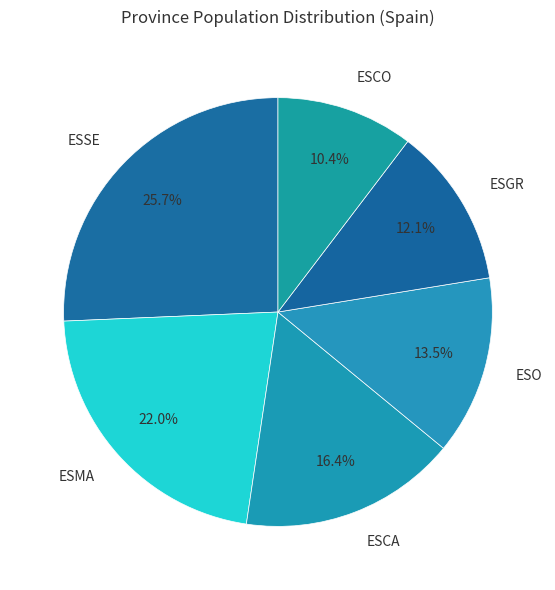

Which category has the smallest portion of the pie?

ESCO